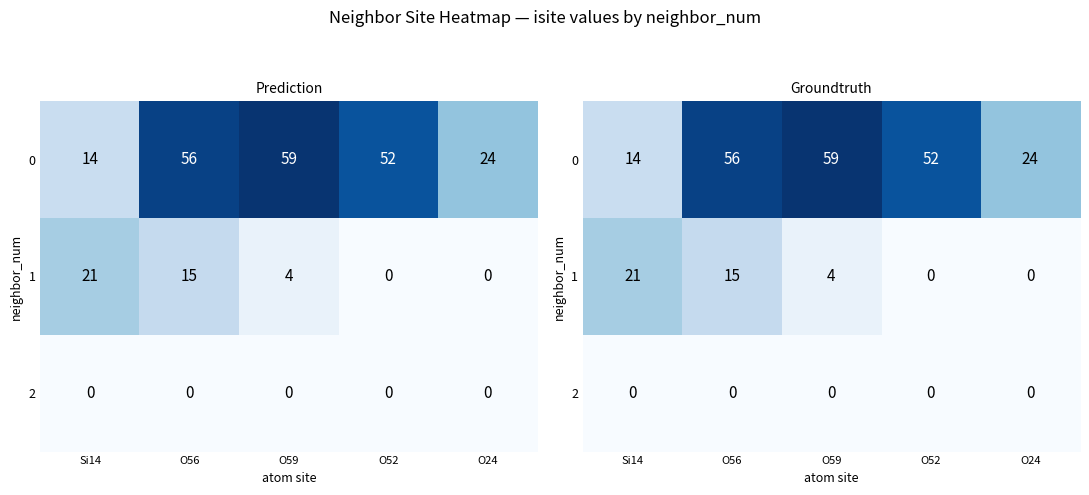

What is the difference between the maximum and minimum values in the 1 series?

21